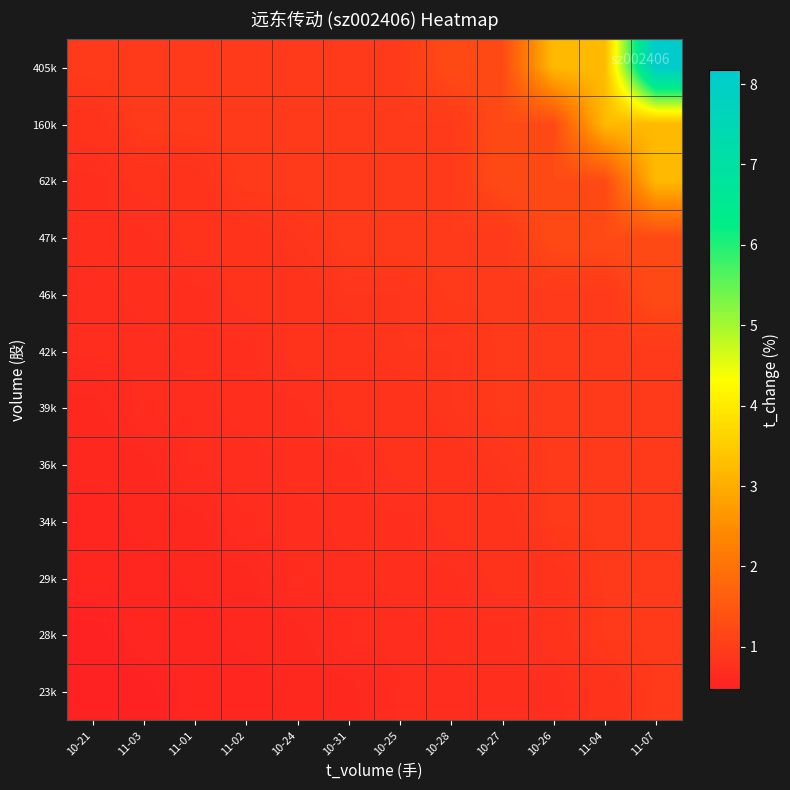

What is the spread (max minus min) of values at 11-01?

0.4